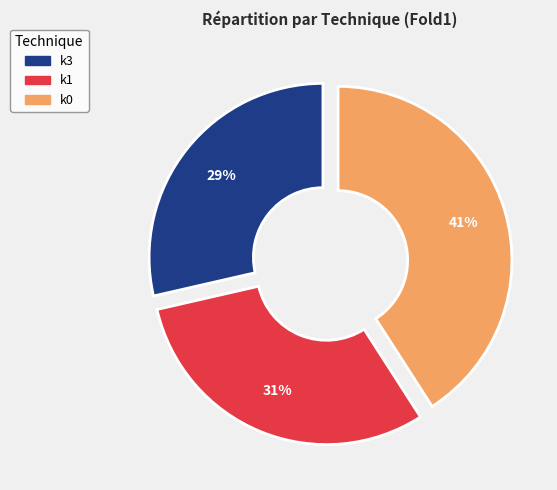

What is the largest slice in the pie chart?

k0